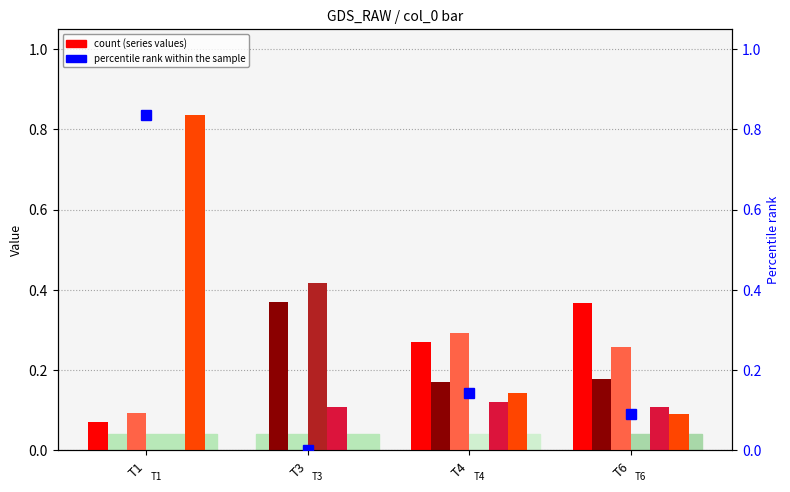

Is the value of col_2 at T1 greater than the value of col_1 at T1?

No